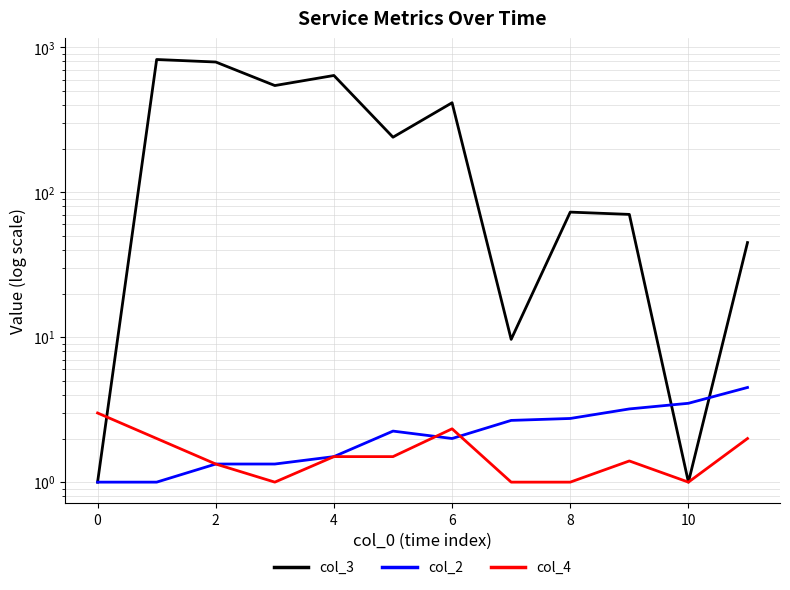

At how many categories does at least one series exceed 591?

3